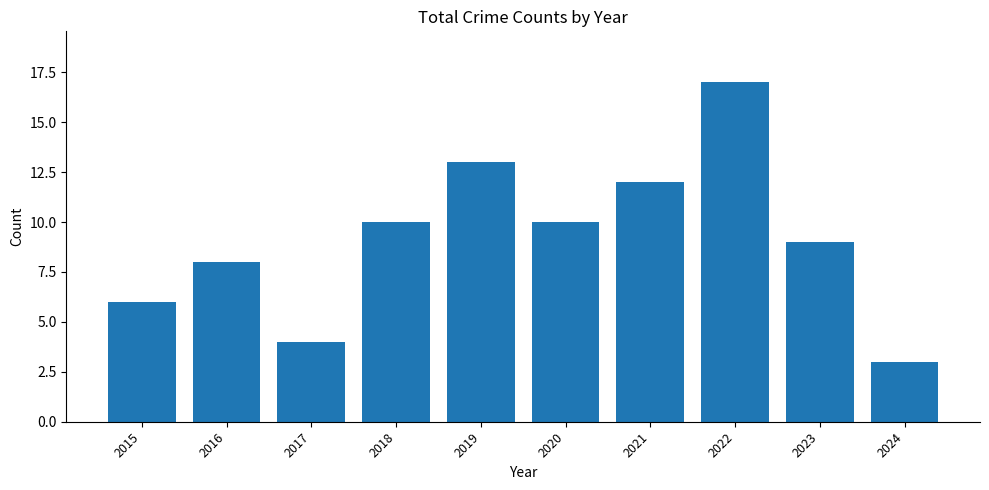

What value does the data have at 2015?

6